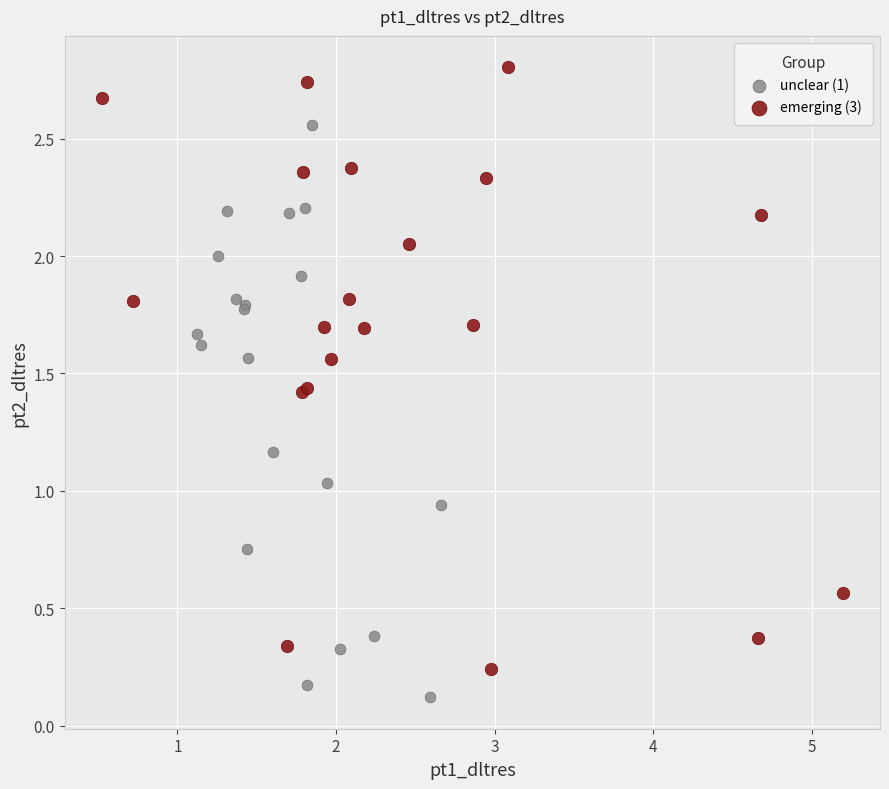

Which series contains the highest Y value?

emerging (3)